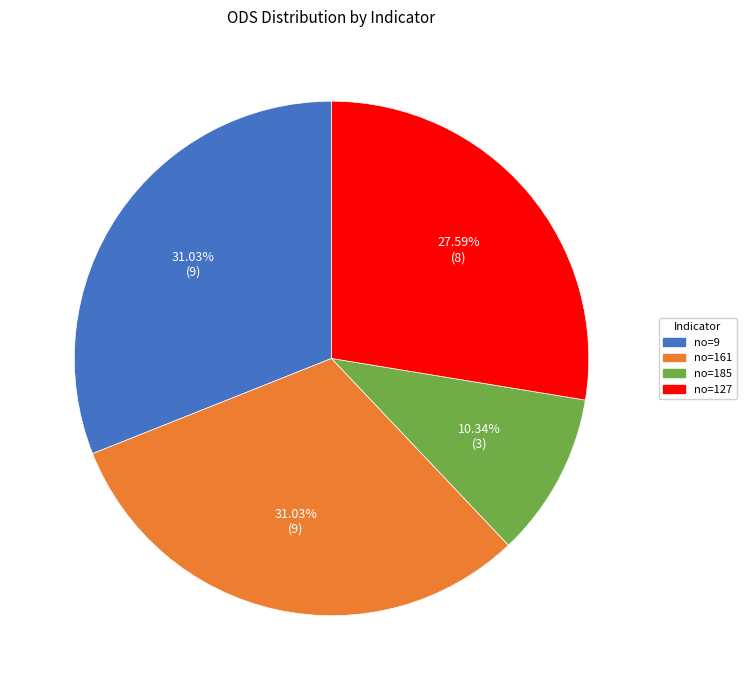

To the nearest percent, what is the difference between the largest and smallest slice percentages?

21%